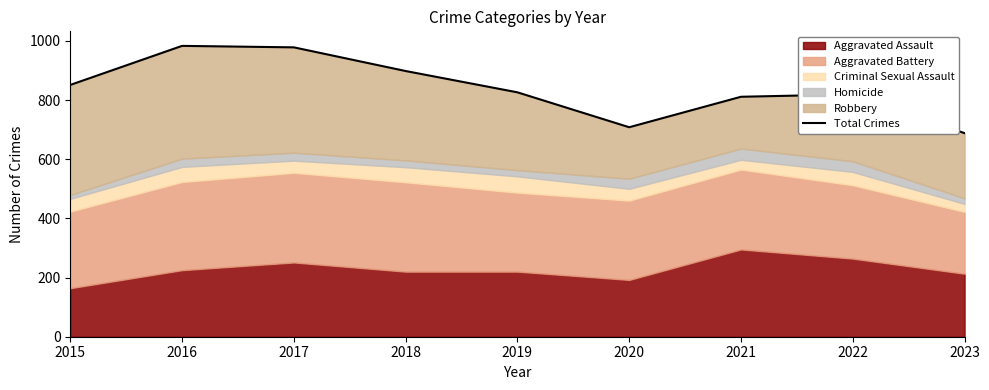

What is the minimum value shown in the chart?

688